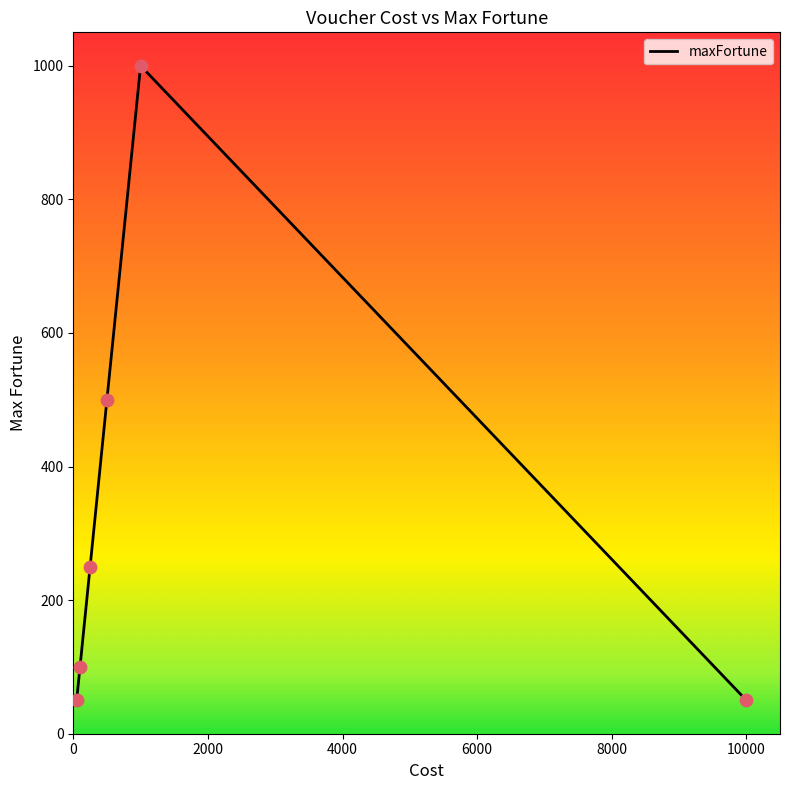

What is the maximum value shown in the chart?

1000